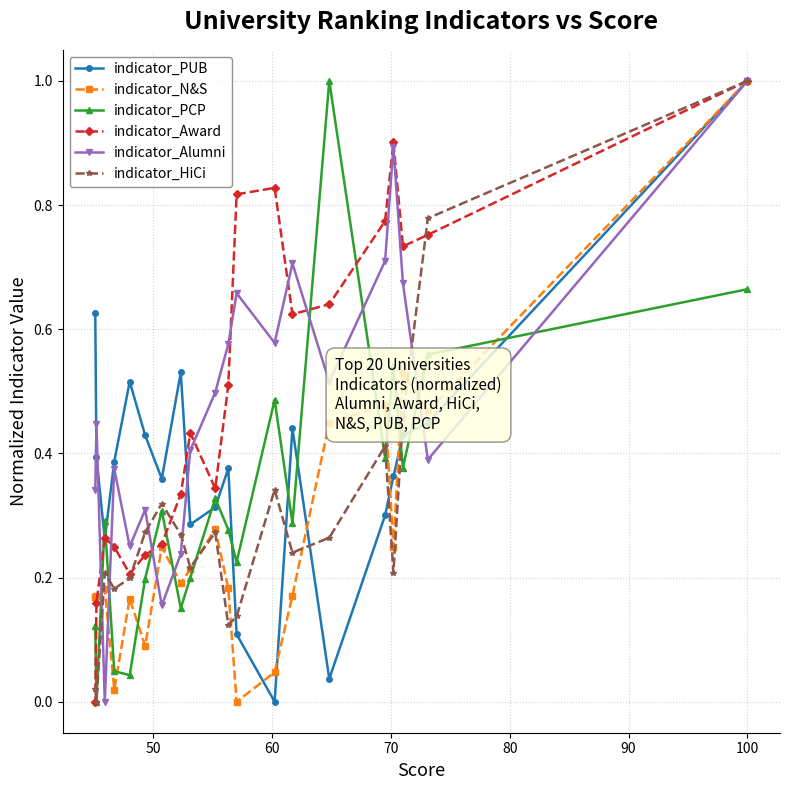

What is the difference between the maximum and minimum values in the indicator_PUB series?

1.0